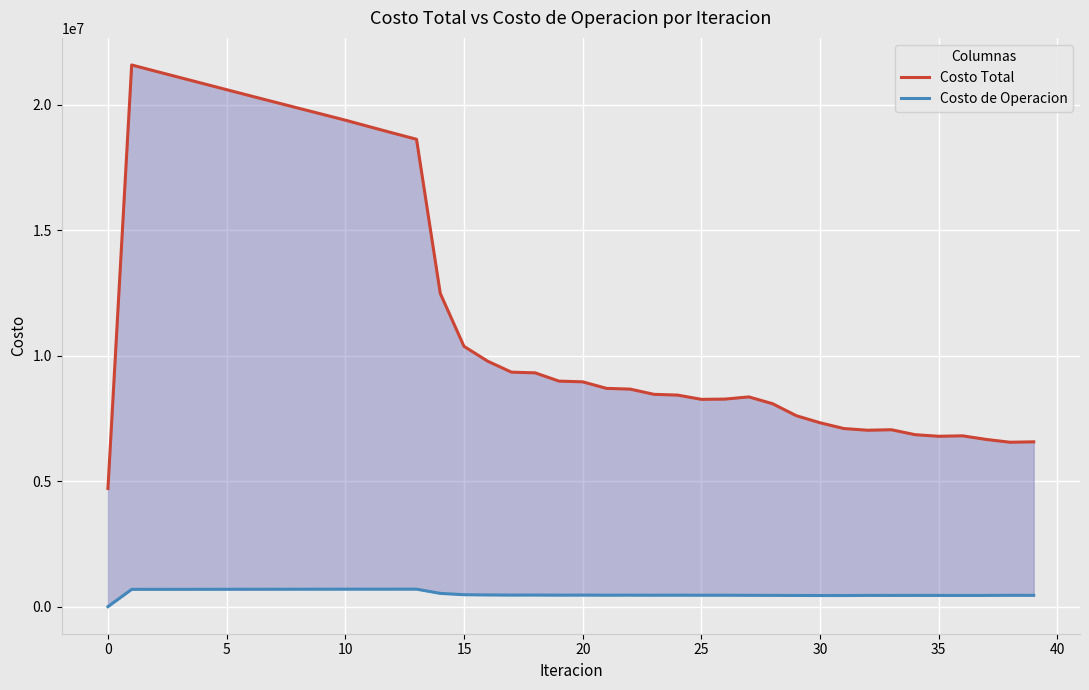

Is it true that Costo Total equals 6566415.6 at 39?

True